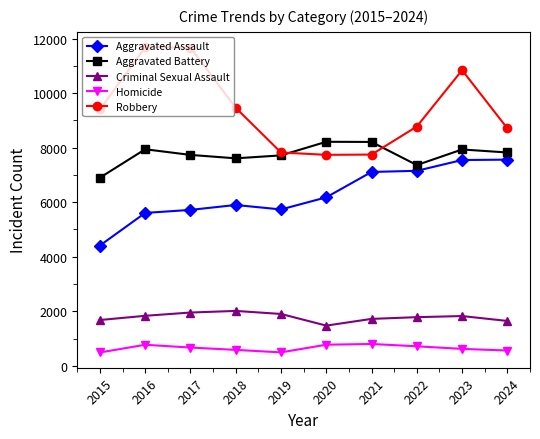

Is the value of Homicide at 2022 greater than the value of Aggravated Assault at 2018?

No